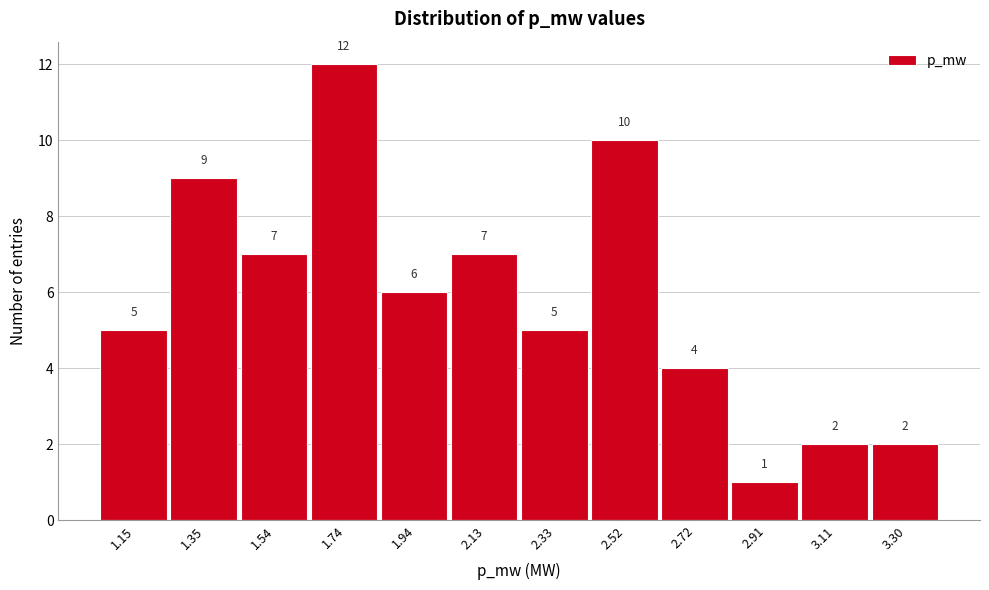

Over which range of the x-axis is the bar tallest?

1.64 to 1.84